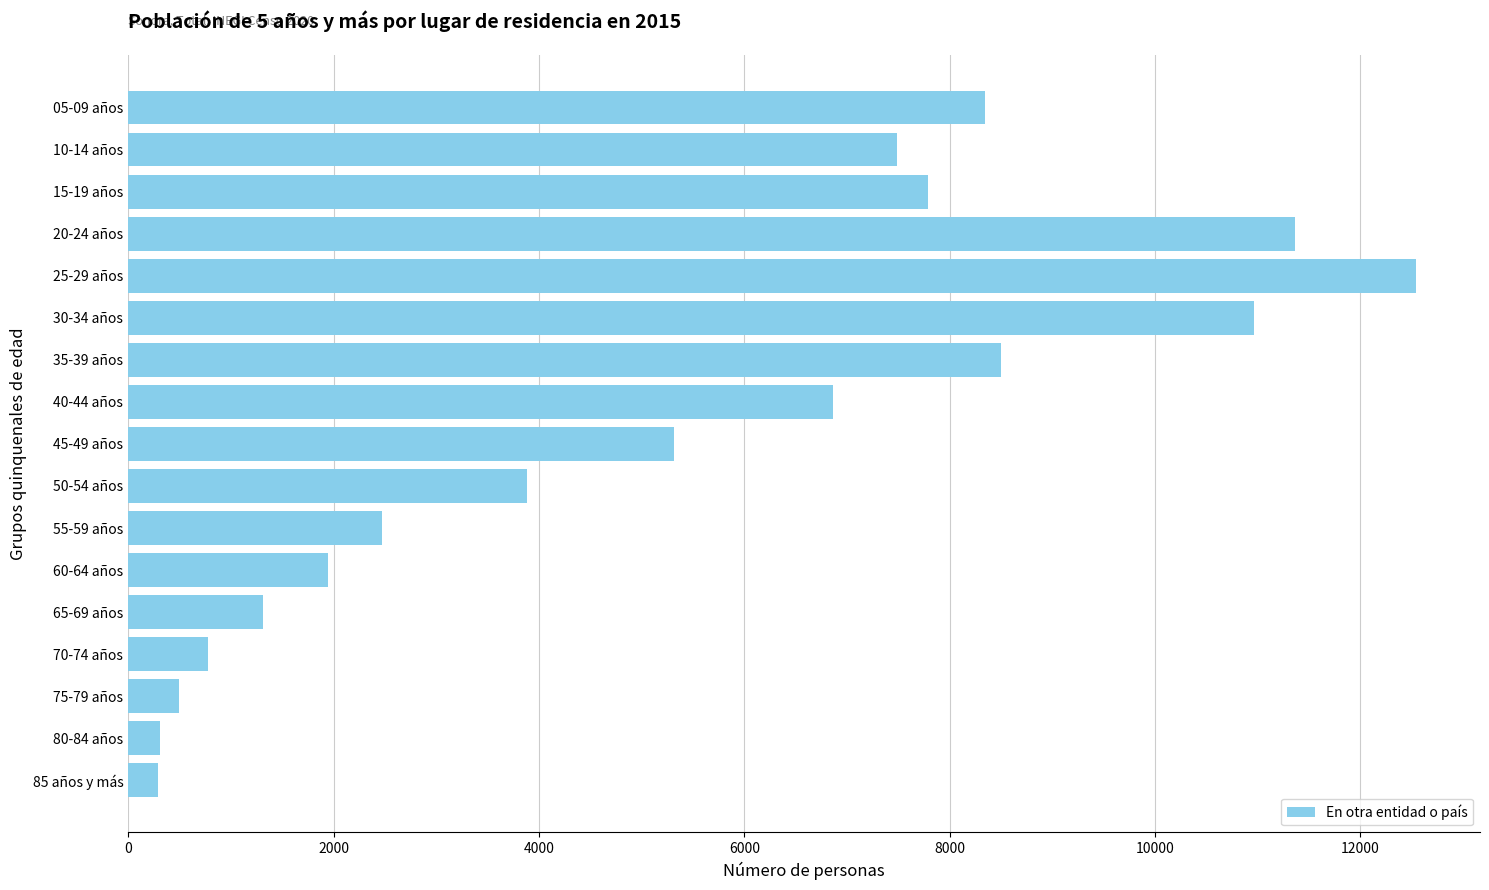

What is the difference between the second highest and second lowest values?

11060